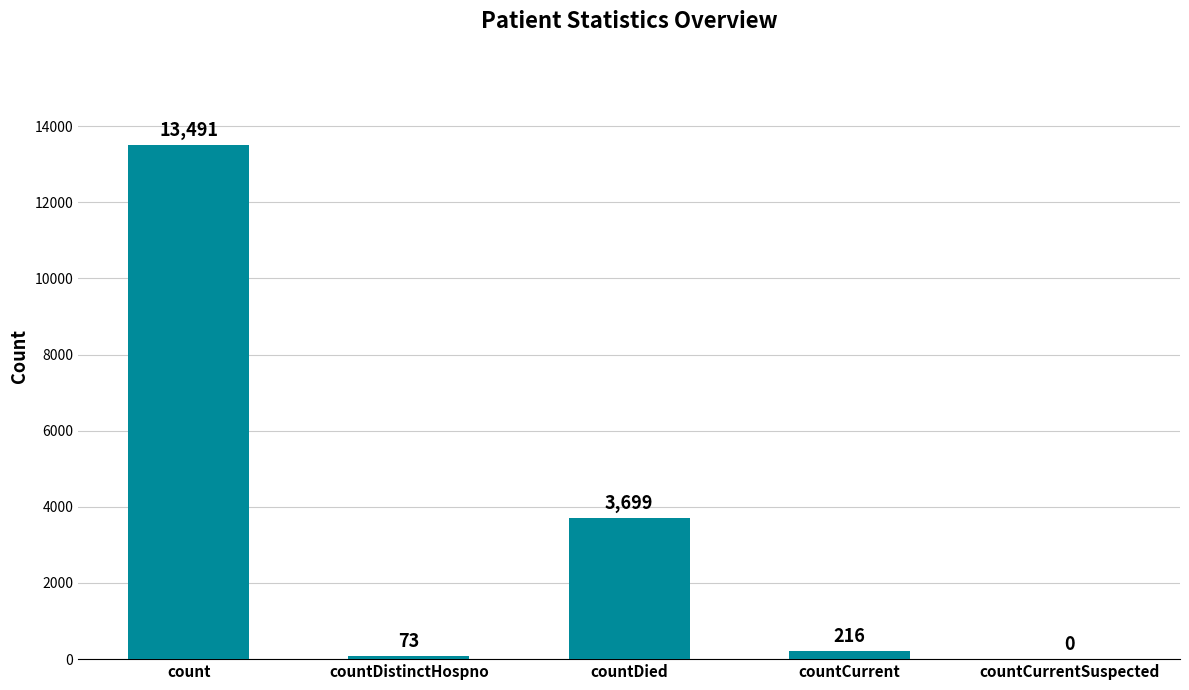

Where does the data first go above 216?

count